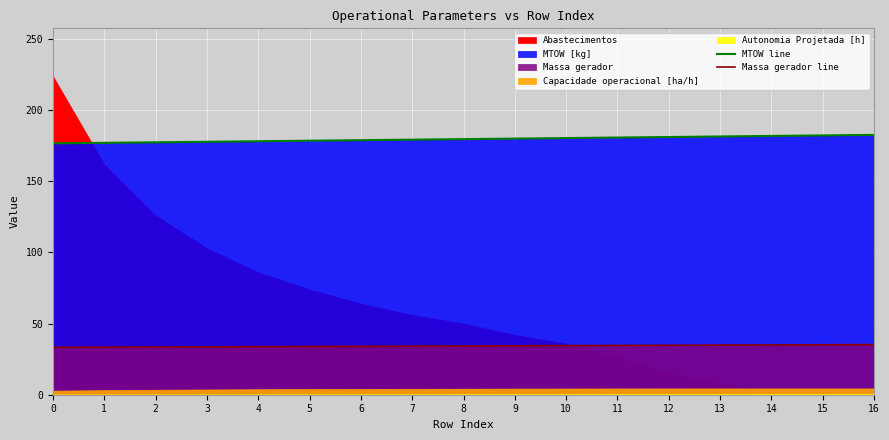

True or false: MTOW line and Massa gerador line intersect in this chart.

False